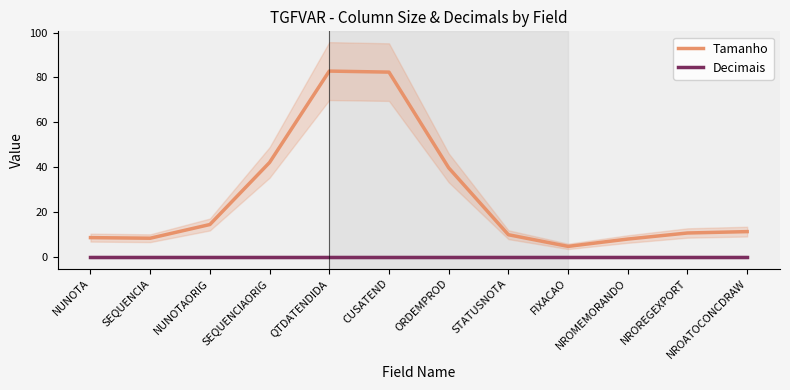

Which has a higher value, NROMEMORANDO or NROREGEXPORT?

NROREGEXPORT